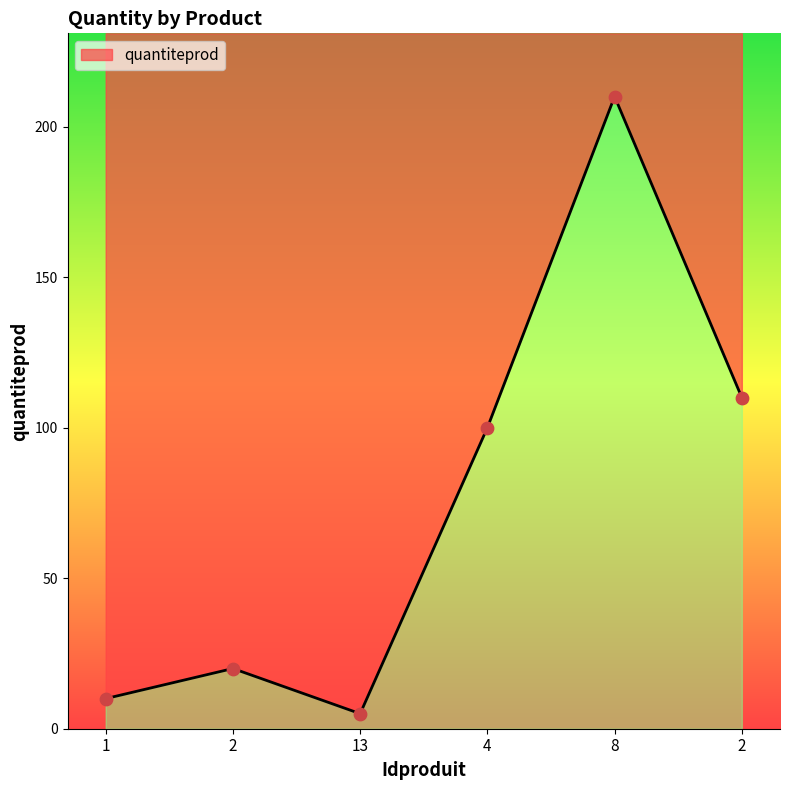

What is the change in value from 1 to 4?

+90